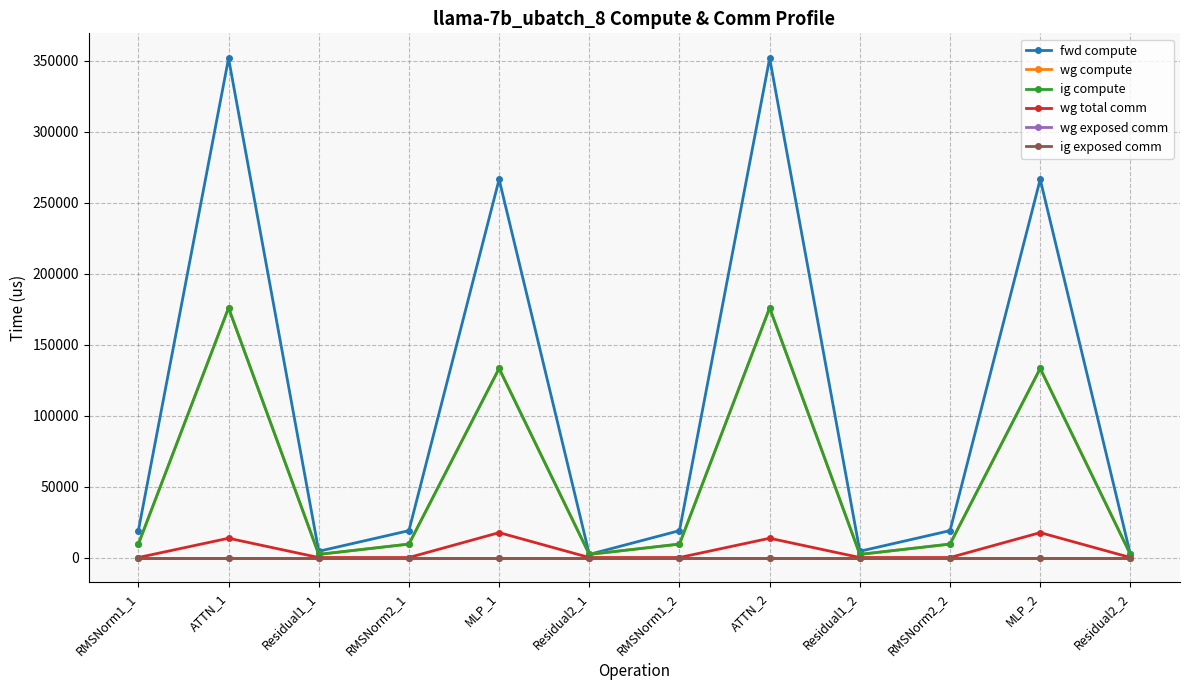

Reading left to right, extract all data points from this chart.

fwd compute: RMSNorm1_1=18947.4	ATTN_1=351823.7	Residual1_1=4419.6	RMSNorm2_1=18947.4	MLP_1=266514.0	Residual2_1=2209.8	RMSNorm1_2=18947.4	ATTN_2=351823.7	Residual1_2=4419.6	RMSNorm2_2=18947.4	MLP_2=266514.0	Residual2_2=2209.8
wg compute: RMSNorm1_1=9473.7	ATTN_1=175911.8	Residual1_1=2209.8	RMSNorm2_1=9473.7	MLP_1=133257.0	Residual2_1=2209.8	RMSNorm1_2=9473.7	ATTN_2=175911.8	Residual1_2=2209.8	RMSNorm2_2=9473.7	MLP_2=133257.0	Residual2_2=2209.8
ig compute: RMSNorm1_1=9473.7	ATTN_1=175911.8	Residual1_1=2209.8	RMSNorm2_1=9473.7	MLP_1=133257.0	Residual2_1=2209.8	RMSNorm1_2=9473.7	ATTN_2=175911.8	Residual1_2=2209.8	RMSNorm2_2=9473.7	MLP_2=133257.0	Residual2_2=2209.8
wg total comm: RMSNorm1_1=0.0	ATTN_1=13591.5	Residual1_1=0.0	RMSNorm2_1=0.0	MLP_1=17550.6	Residual2_1=0.0	RMSNorm1_2=0.0	ATTN_2=13591.5	Residual1_2=0.0	RMSNorm2_2=0.0	MLP_2=17550.6	Residual2_2=0.0
wg exposed comm: RMSNorm1_1=0.0	ATTN_1=0.0	Residual1_1=0.0	RMSNorm2_1=0.0	MLP_1=0.0	Residual2_1=0.0	RMSNorm1_2=0.0	ATTN_2=0.0	Residual1_2=0.0	RMSNorm2_2=0.0	MLP_2=0.0	Residual2_2=0.0
ig exposed comm: RMSNorm1_1=0.0	ATTN_1=0.0	Residual1_1=0.0	RMSNorm2_1=0.0	MLP_1=0.0	Residual2_1=0.0	RMSNorm1_2=0.0	ATTN_2=0.0	Residual1_2=0.0	RMSNorm2_2=0.0	MLP_2=0.0	Residual2_2=0.0